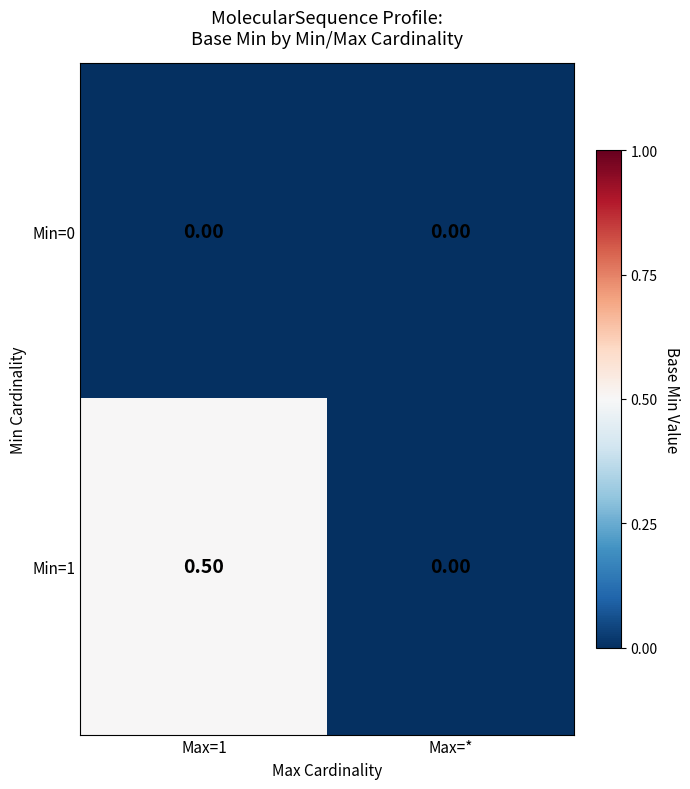

Which series has the largest total across all categories?

Min=1